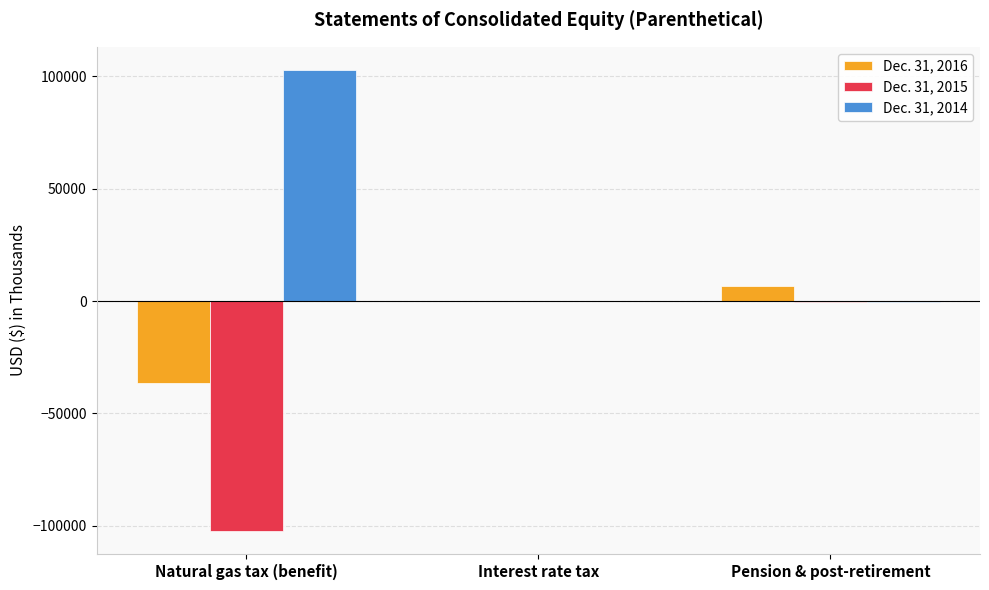

Count the number of data series in this chart.

3